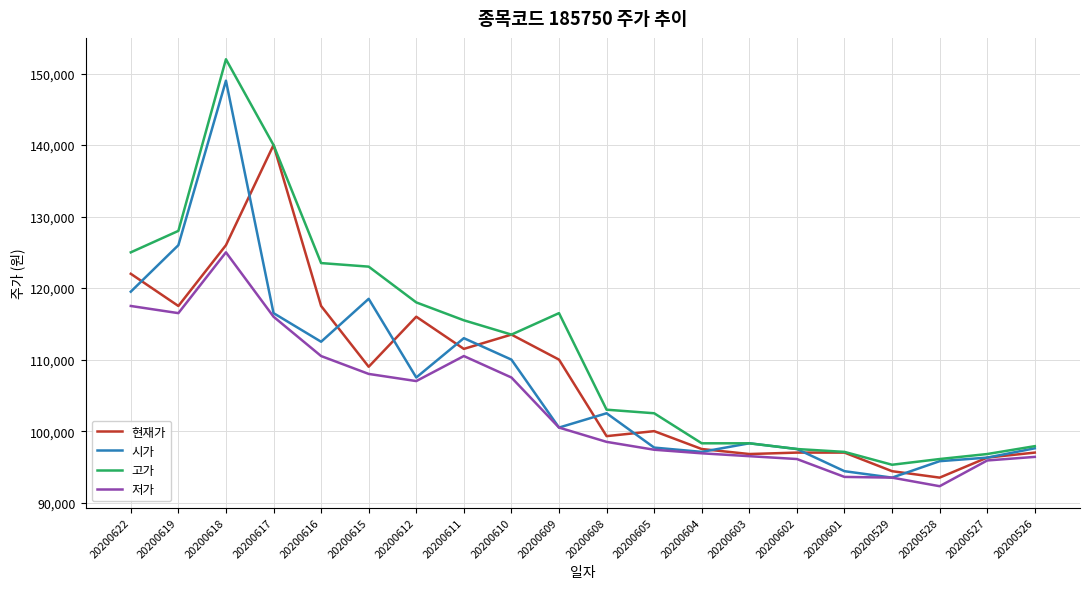

True or false: 고가 has more than 0 points higher than both neighbors.

True